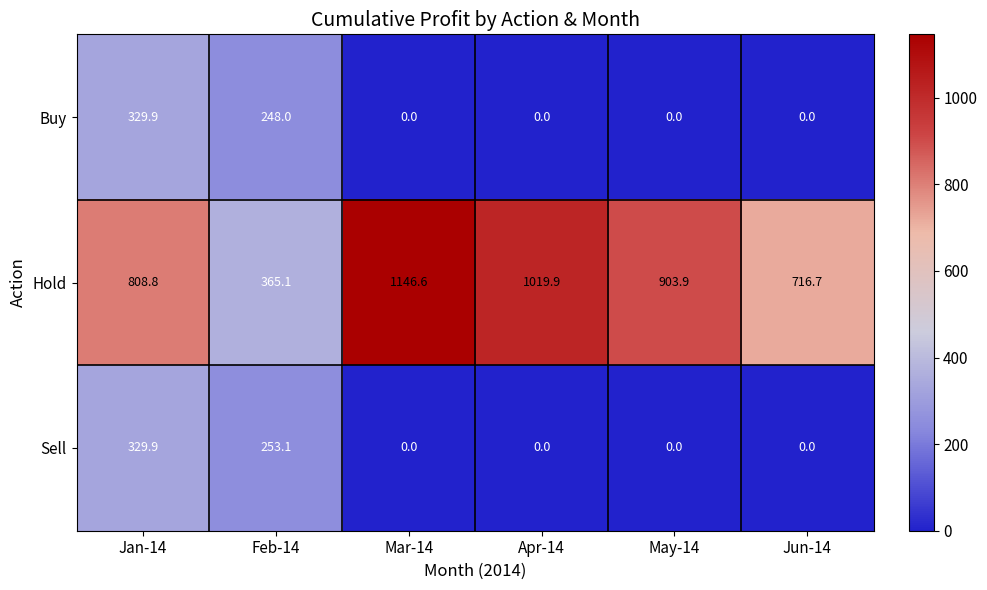

The Buy series shows 511.0 at Jan-14. True or false?

False